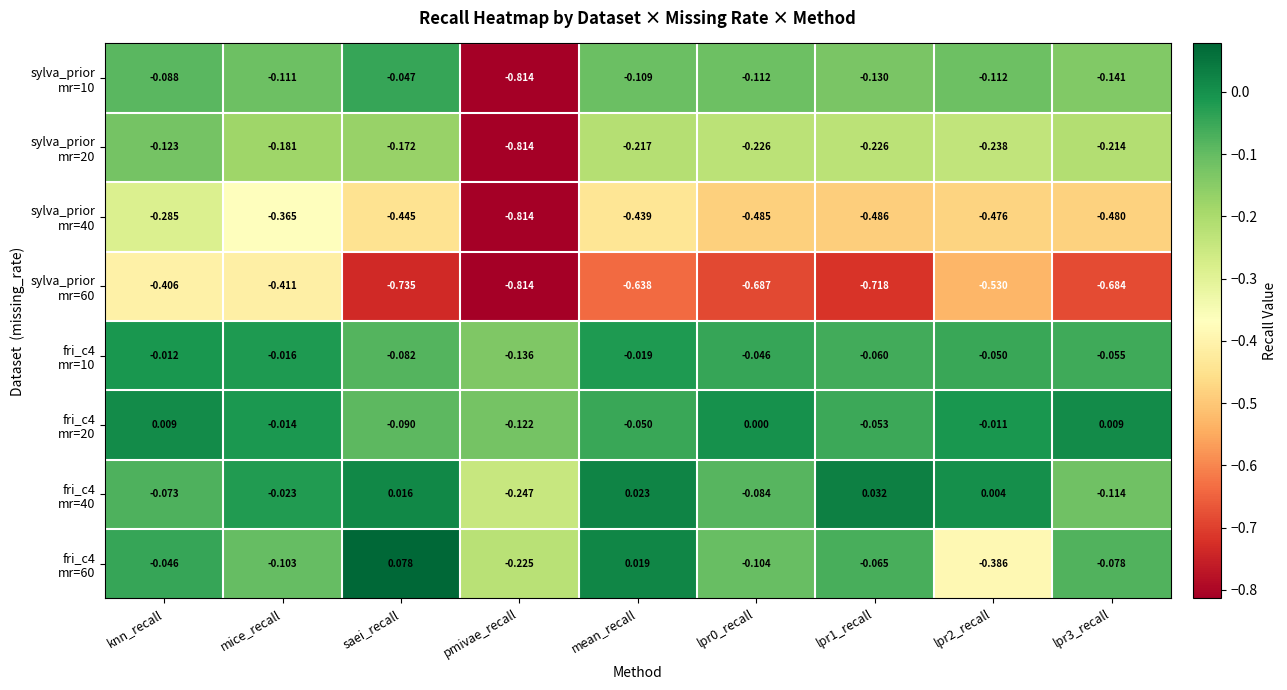

At which category does the chart reach its peak across all series?

saei_recall